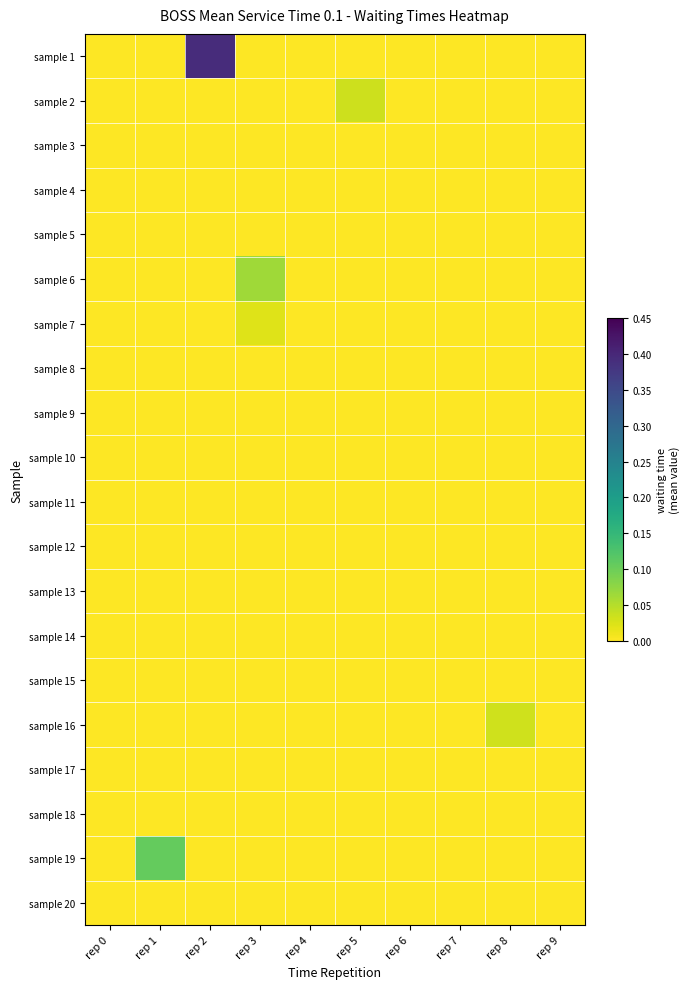

Between rep 5 and rep 7, which is larger?

rep 5